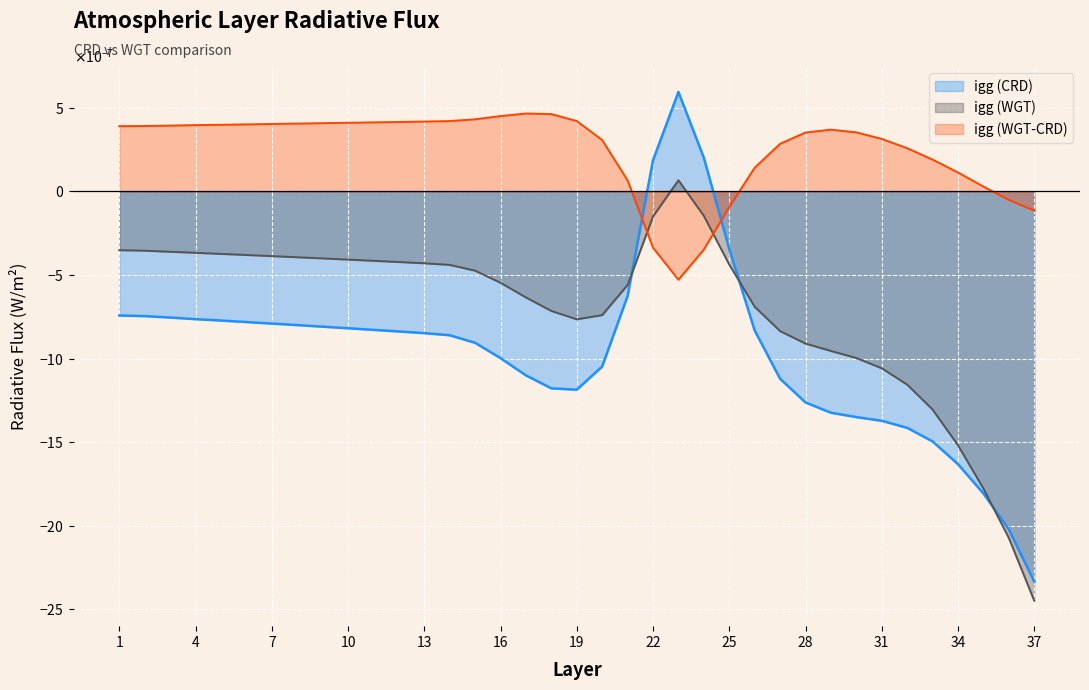

After their last crossing, which series has the higher values: igg (WGT) or igg (WGT-CRD)?

igg (WGT-CRD)